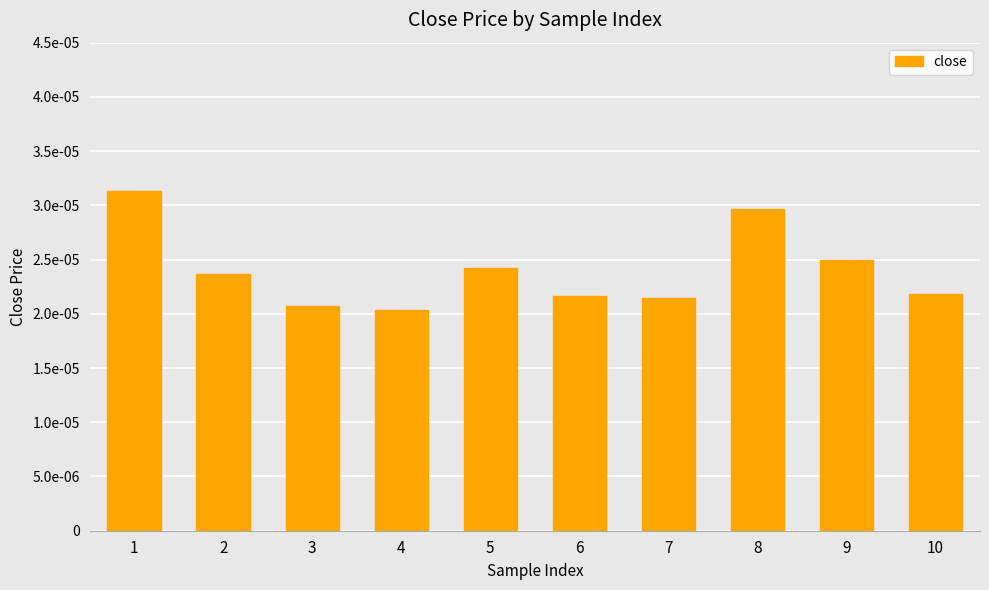

Are the bars horizontal?

No